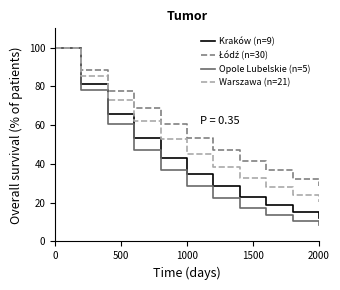

How many values in the Kraków (n=9) series exceed 35?

6